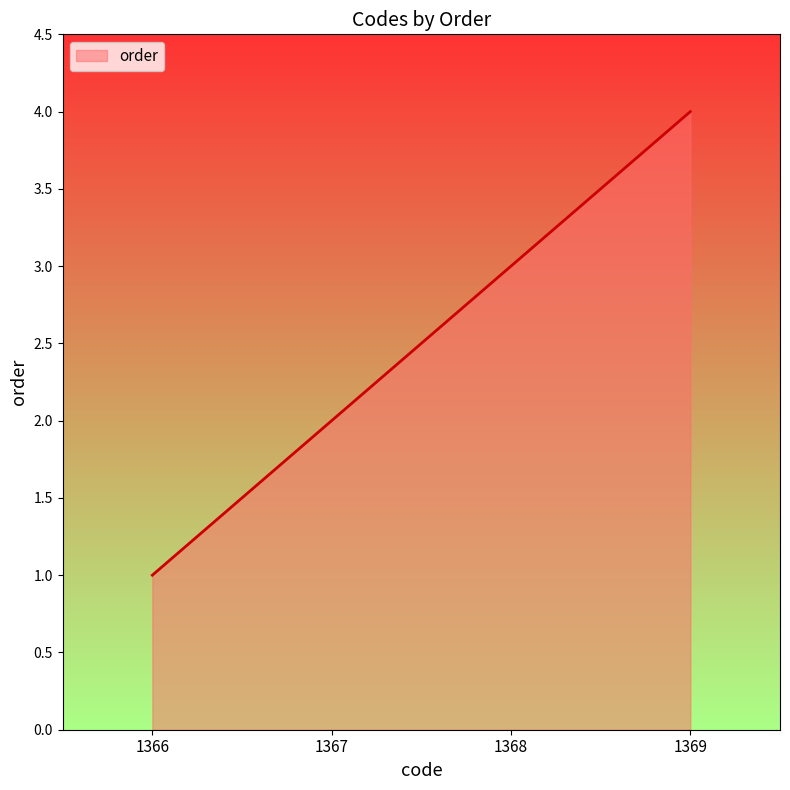

What is the change in value from 1367 to 1368?

+1